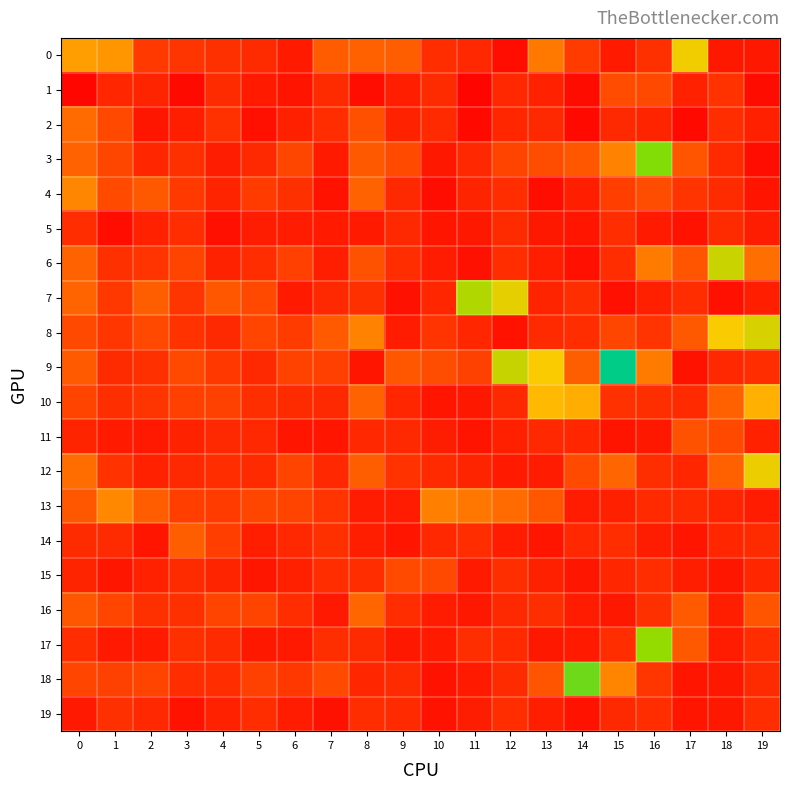

How many series are shown in this chart?

20